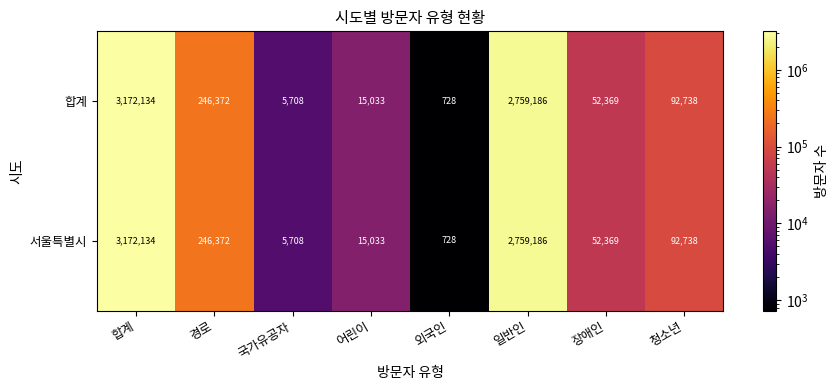

Where is 서울특별시 nearest to the value 1586431?

일반인